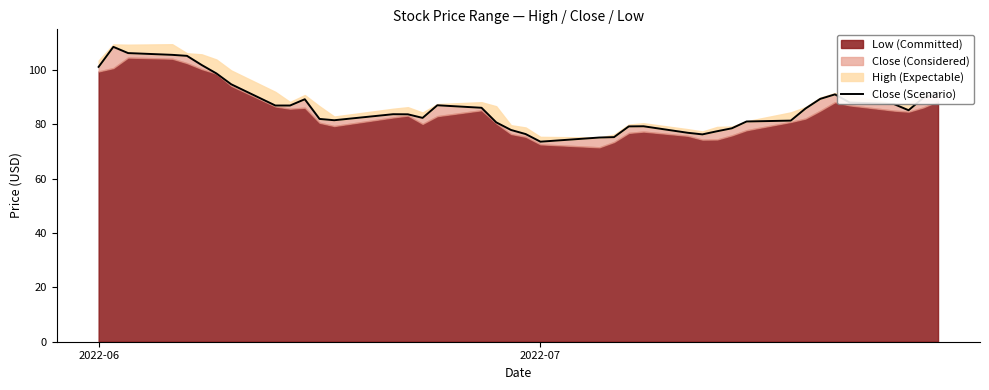

How many points are higher than both their immediate neighbors (excluding endpoints)?

6